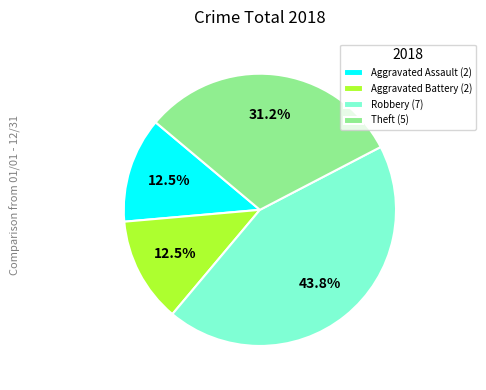

Is Robbery (7) the majority of the pie?

No